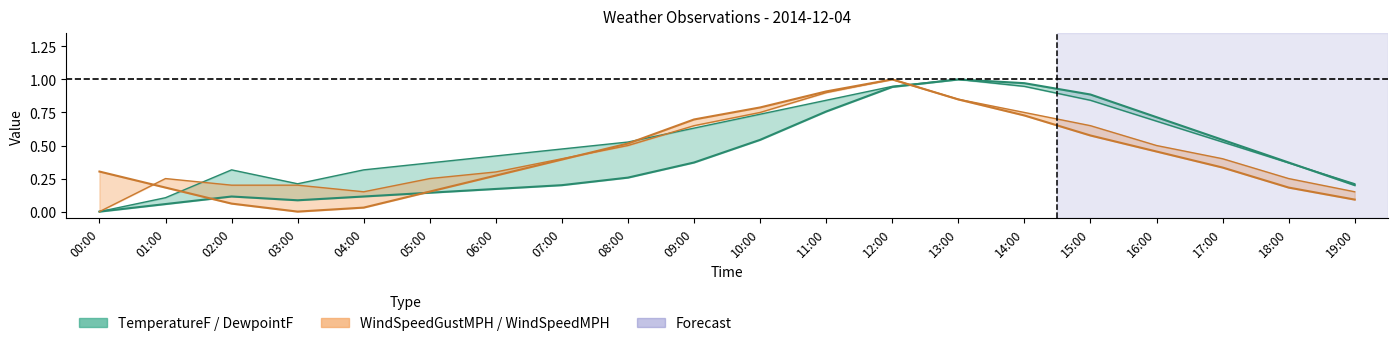

What is the spread (max minus min) of values at 00:00?

0.3